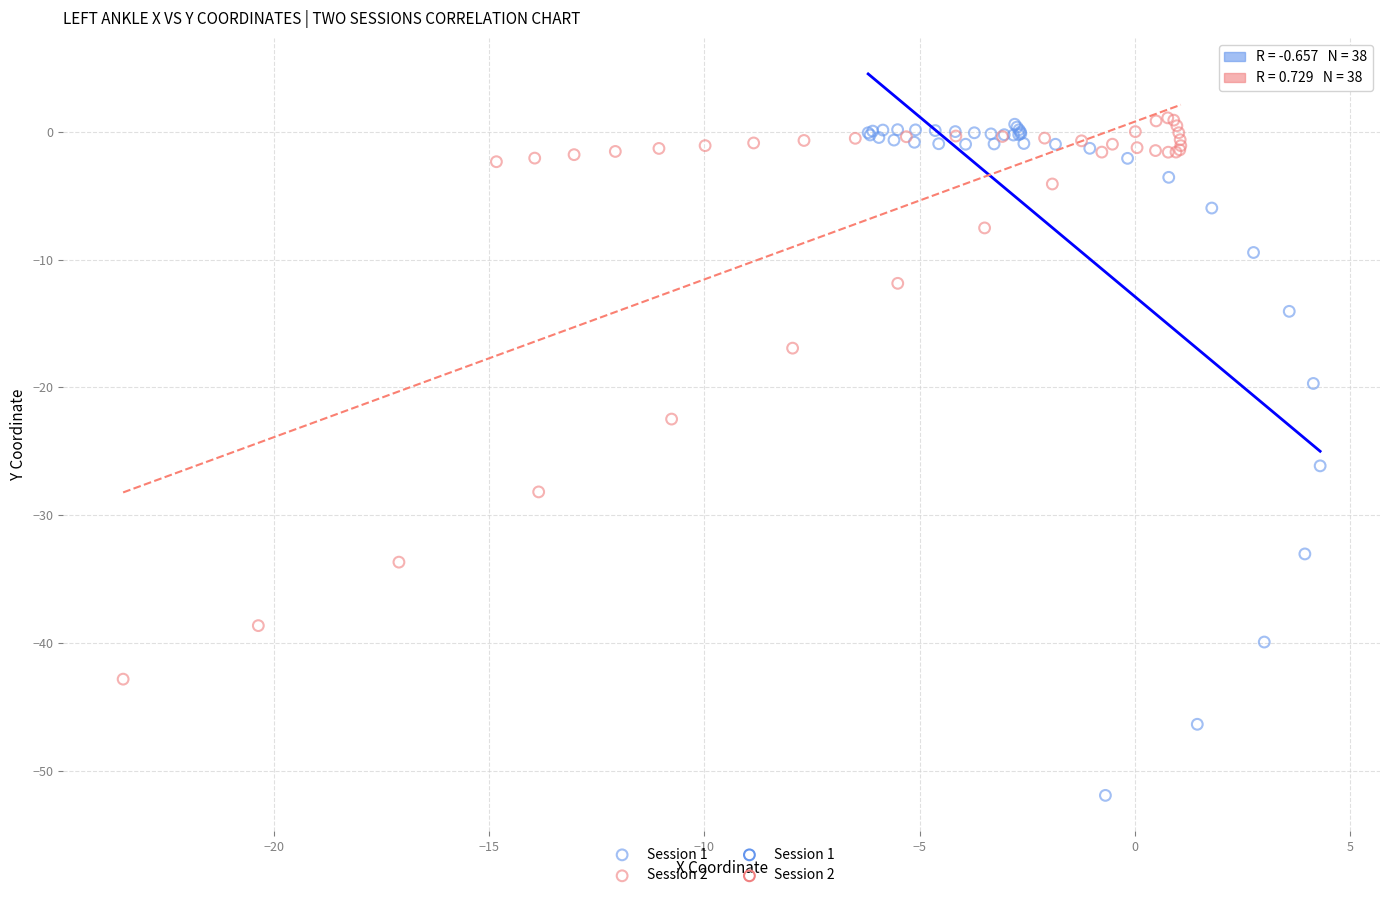

Which series reaches the minimum Y coordinate?

Session 1